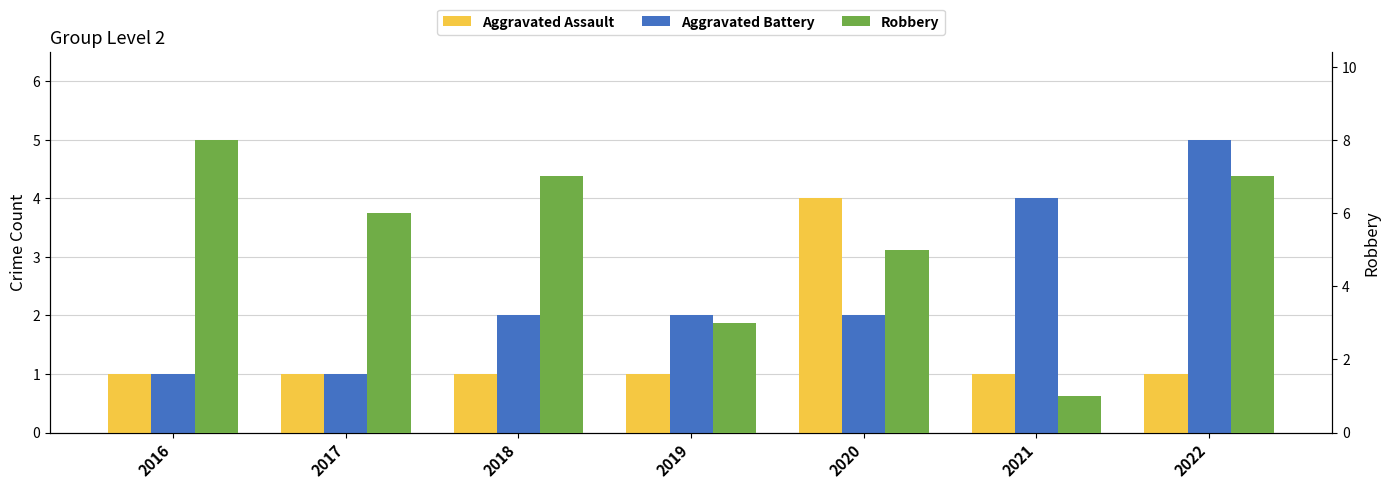

What are all the series names shown in the legend?

Aggravated Assault, Aggravated Battery, Robbery